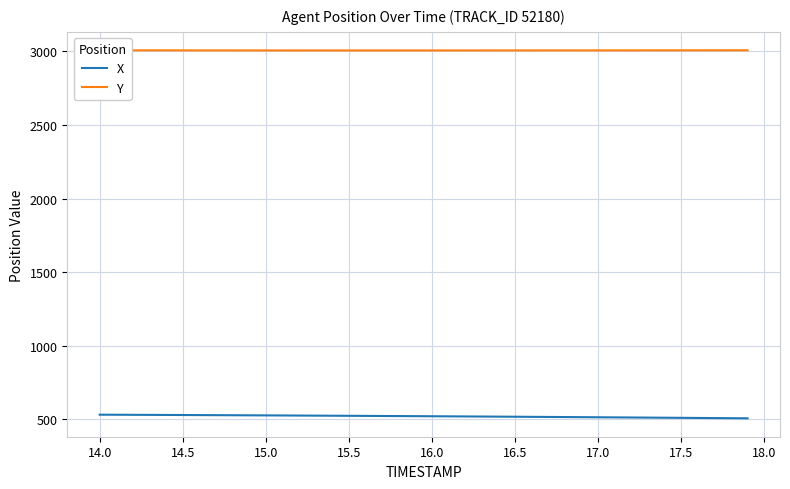

True or false: Y and X cross at least once.

False